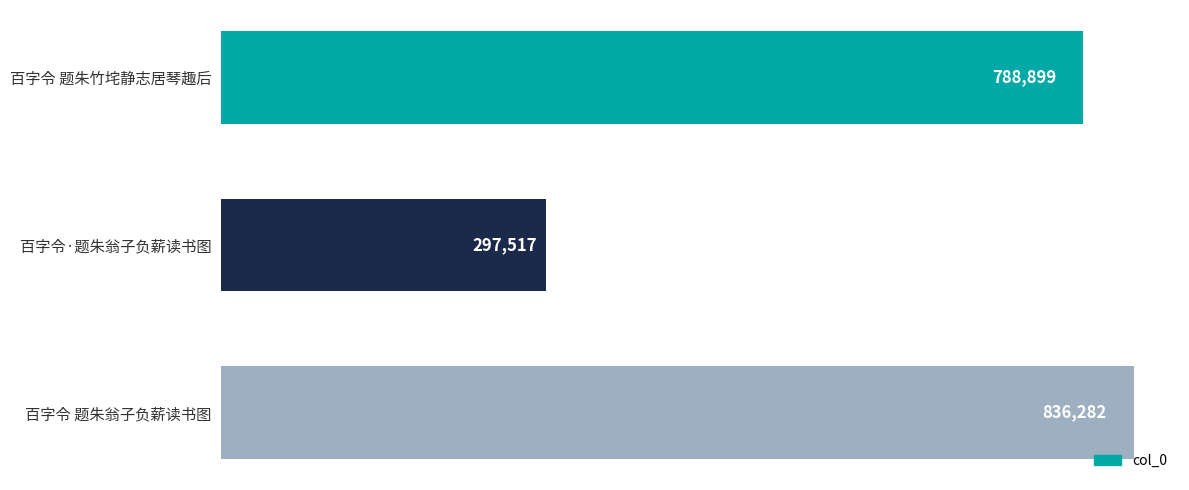

Reading top to bottom, transcribe all the data shown in this chart.

788899	297517	836282